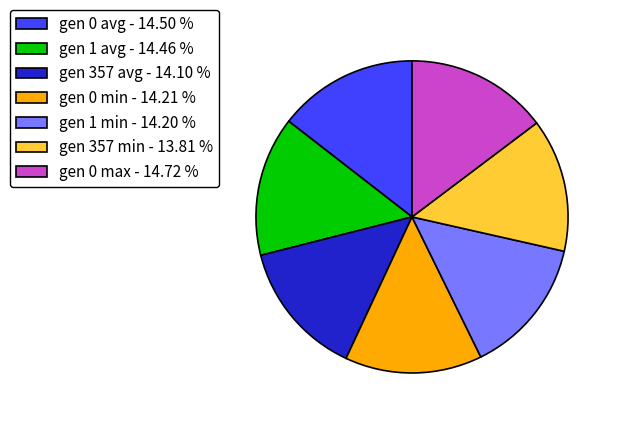

Is there any slice that represents more than half of the pie?

No